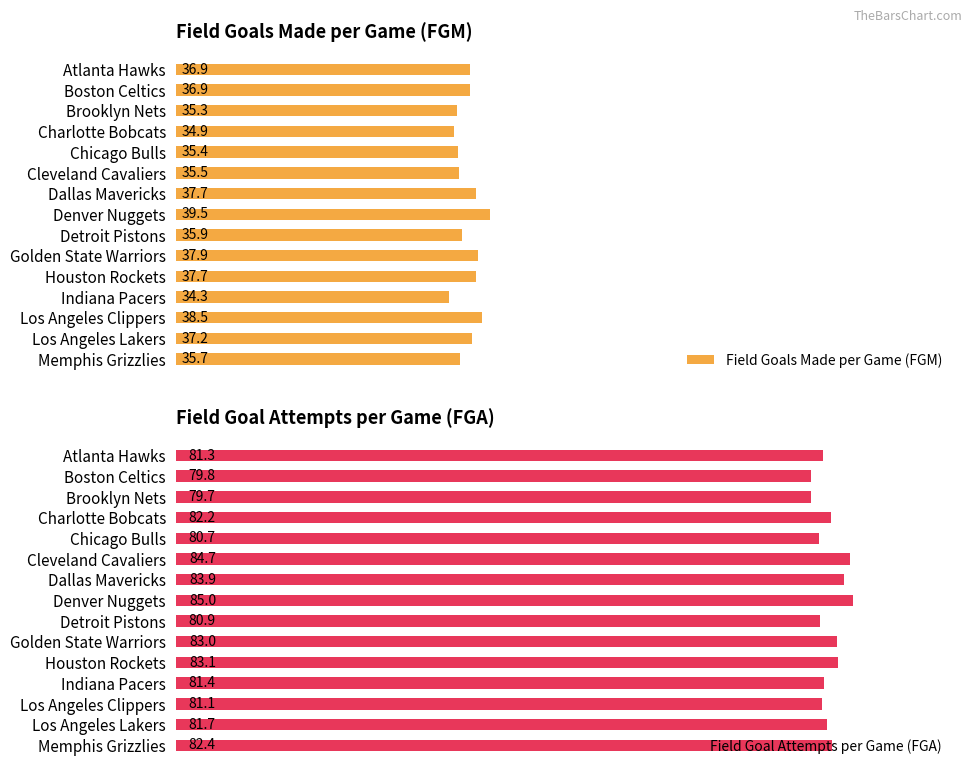

What is the sum of all Field Goals Made per Game (FGM) values?

549.3